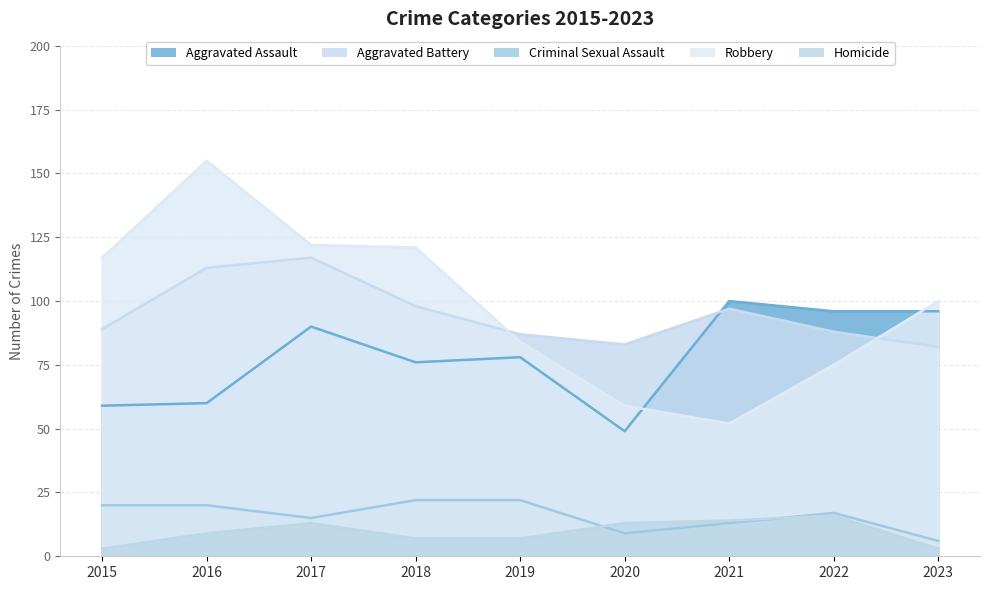

The Homicide series shows 3 at 2018. True or false?

False